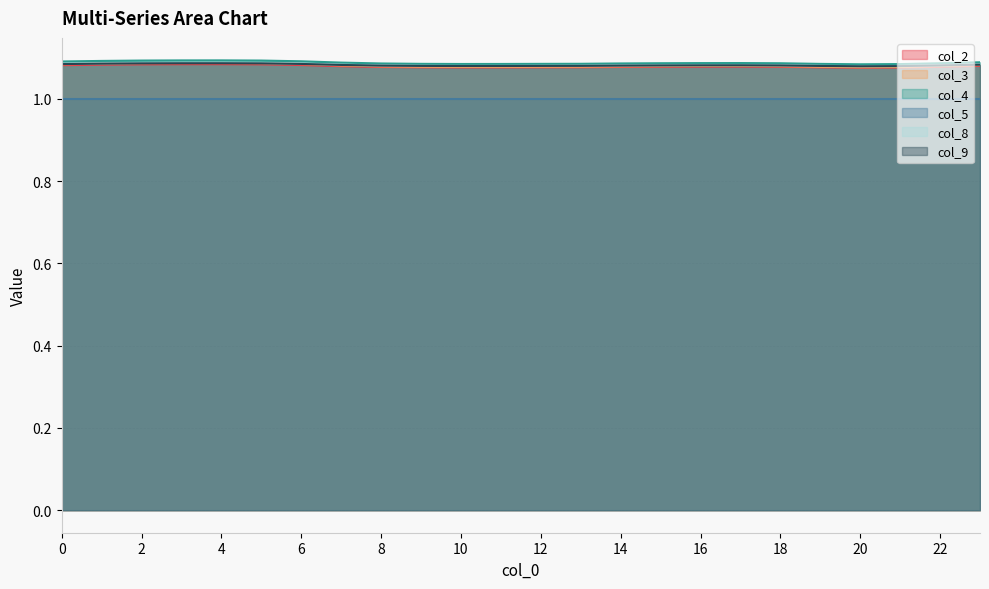

True or false: col_5 and col_3 intersect in this chart.

False